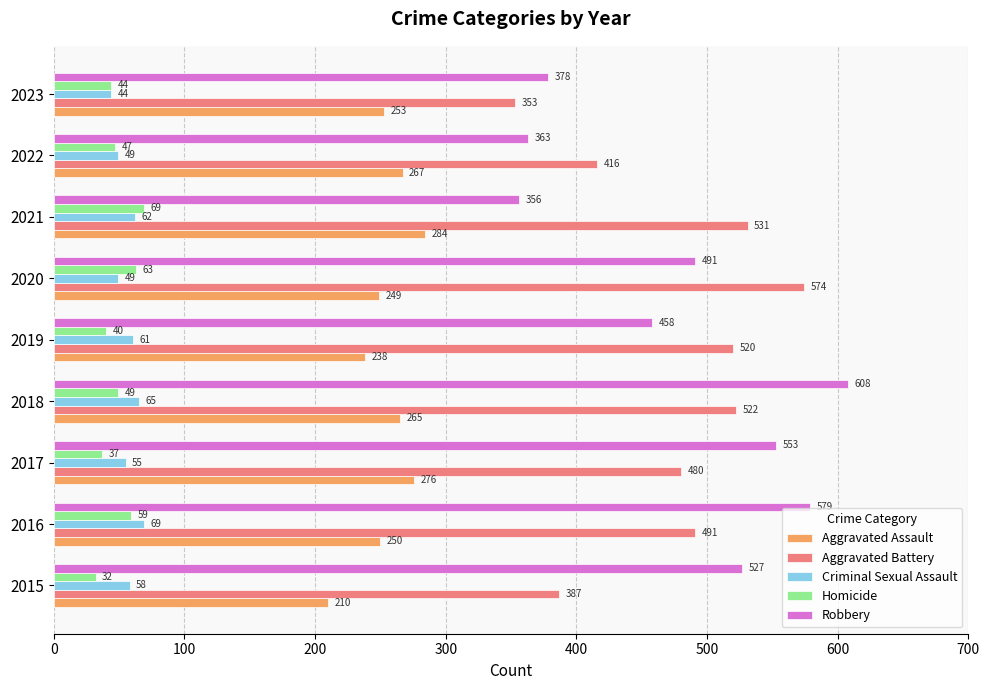

Which series has the widest spread of values?

Robbery